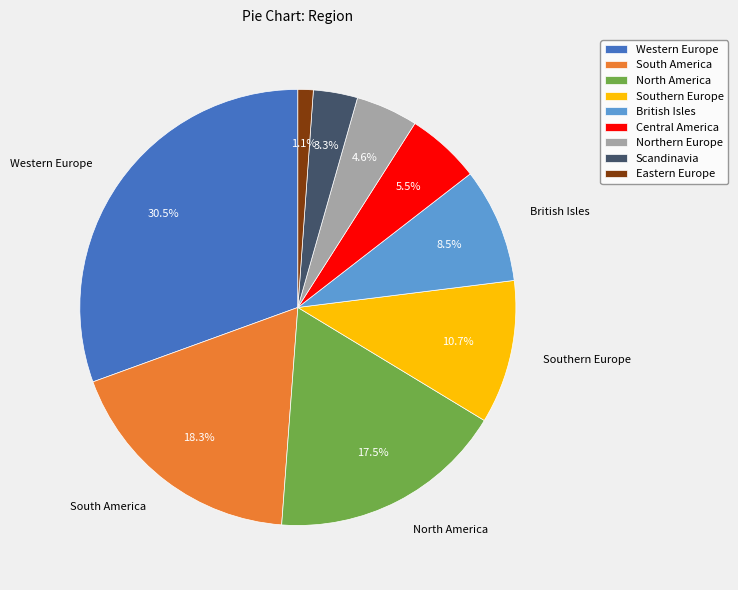

What percentage is the Scandinavia slice, to the nearest percent?

3%